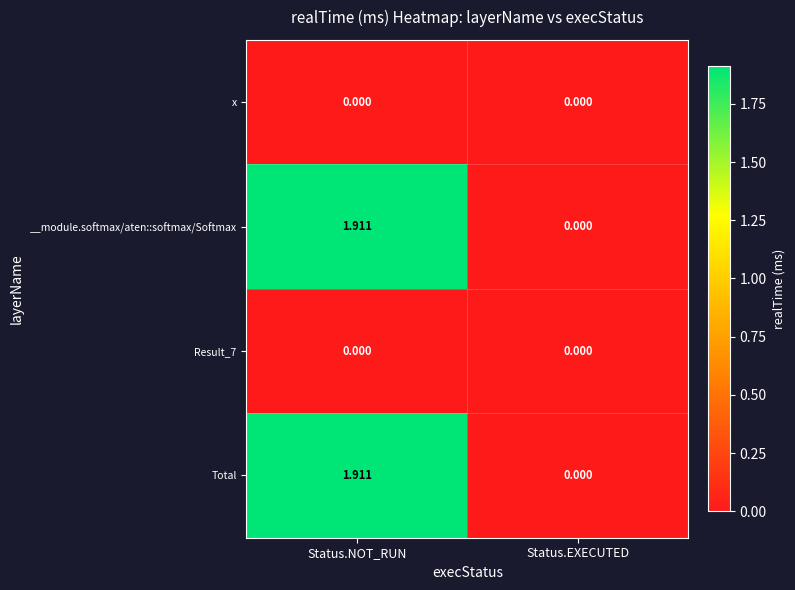

At which category is the sum across all series the highest?

Status.NOT_RUN